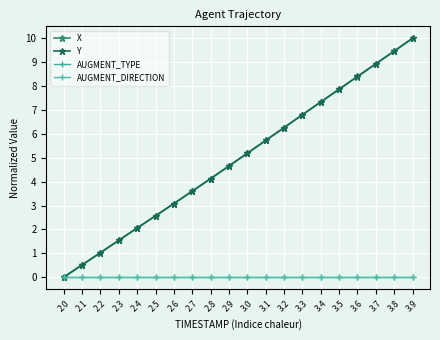

Which category has the lowest value across all series?

2.0